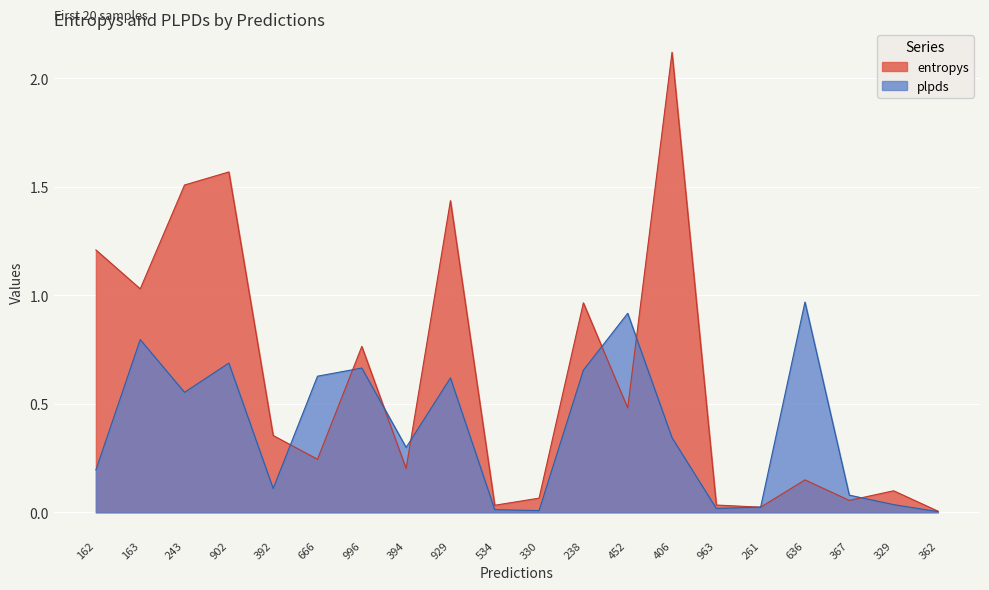

What is the sum of the plpds values at 261 and 329?

0.1